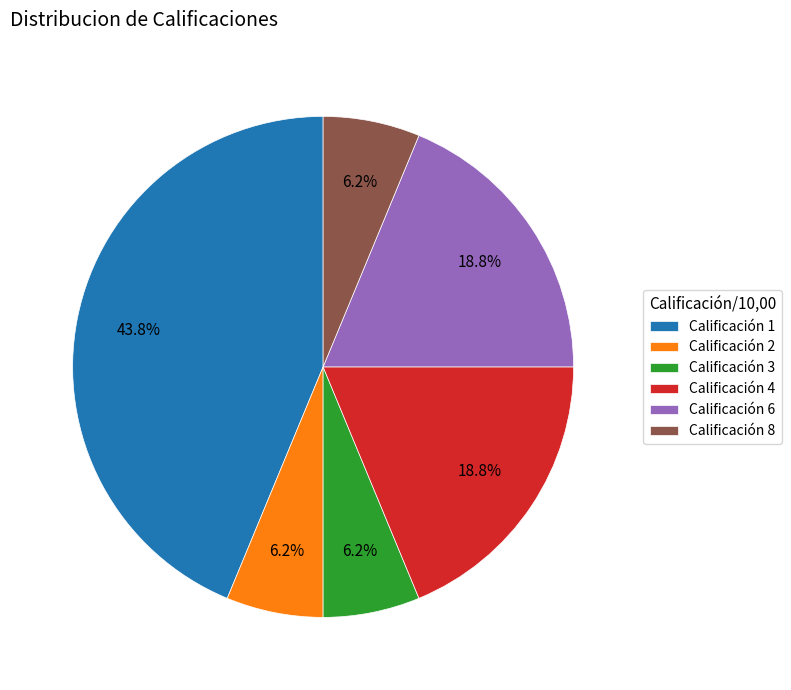

Which category has the biggest portion of the pie?

Calificación 1